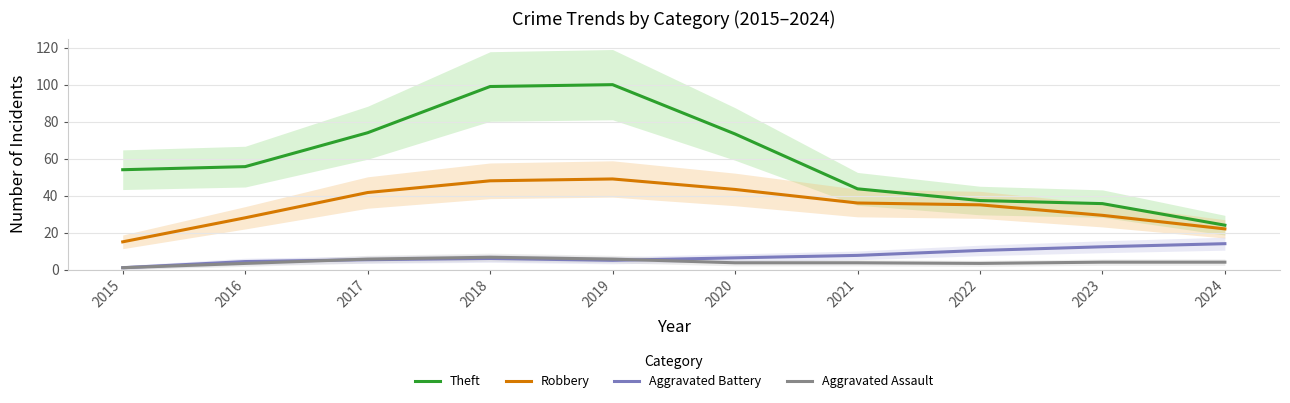

What is the spread (max minus min) of values at 2022?

34.0